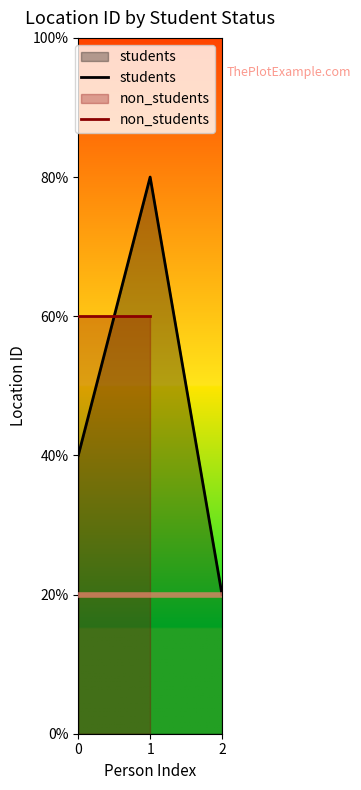

The chart shows a value of 1 at 2. True or false?

True